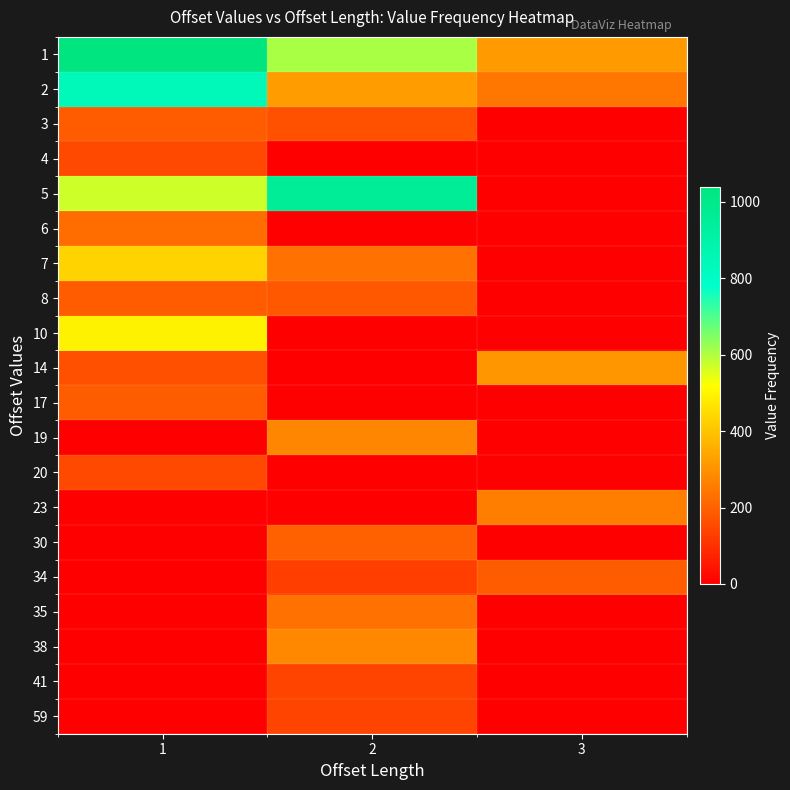

Rank the series by their maximum value, from highest to lowest.

1, 5, 2, 10, 7, 14, 38, 19, 23, 35, 6, 30, 3, 8, 17, 34, 4, 20, 41, 59